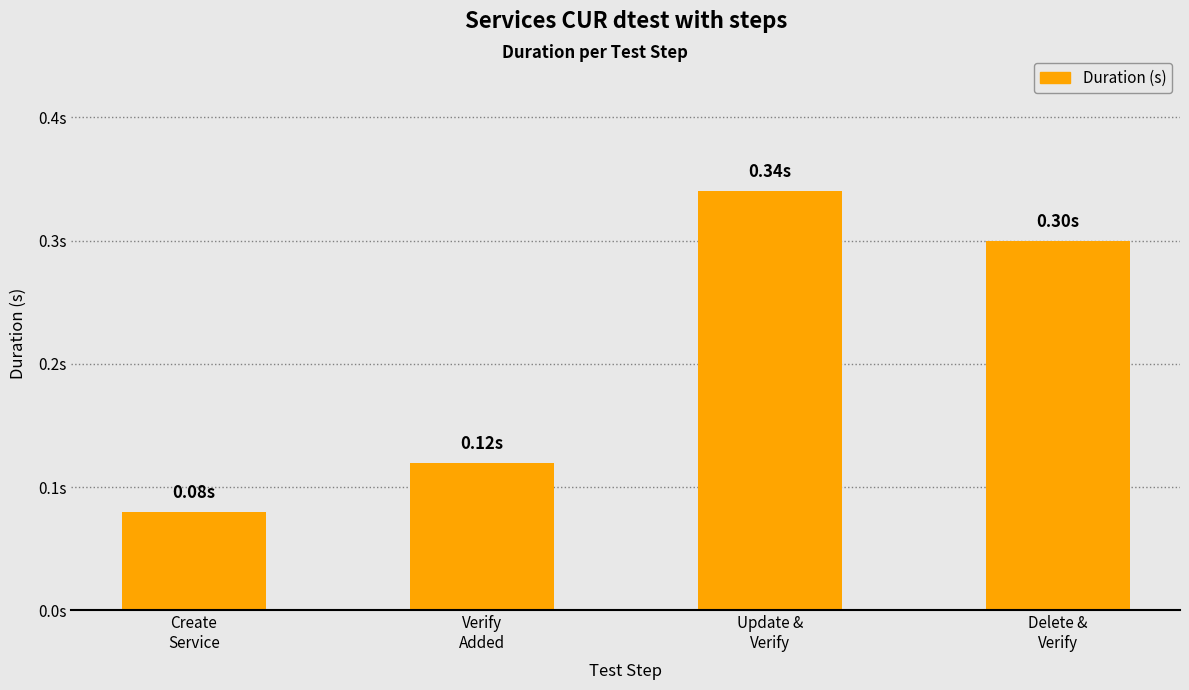

What is the label of the 2nd bar from the right?

Update &
Verify